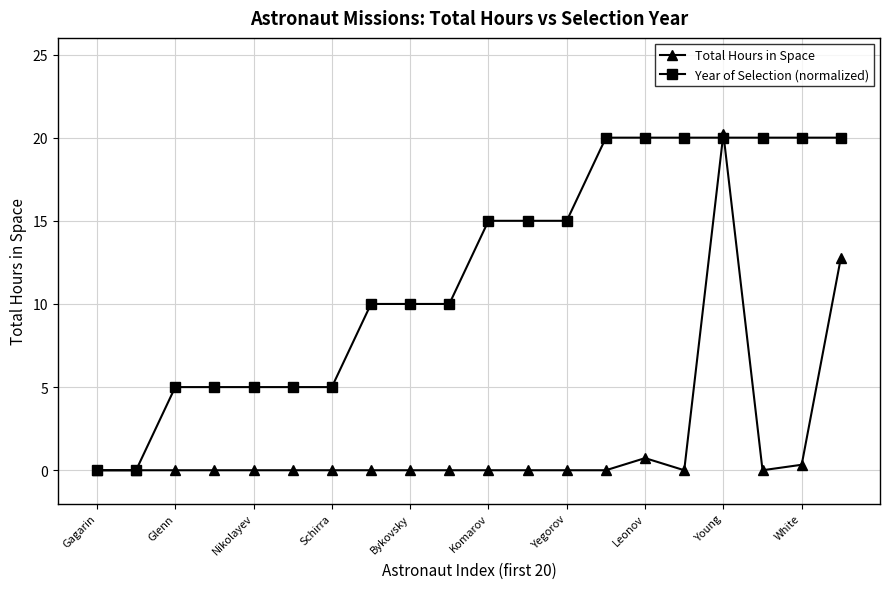

True or false: Total Hours in Space has more than 0 points higher than both neighbors.

True